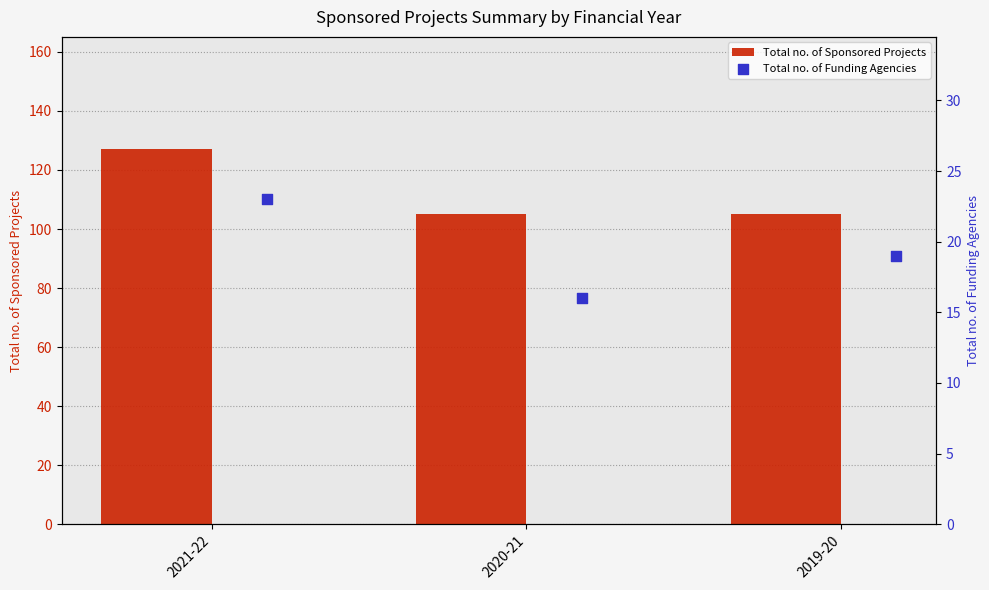

At how many categories does at least one series exceed 81?

3